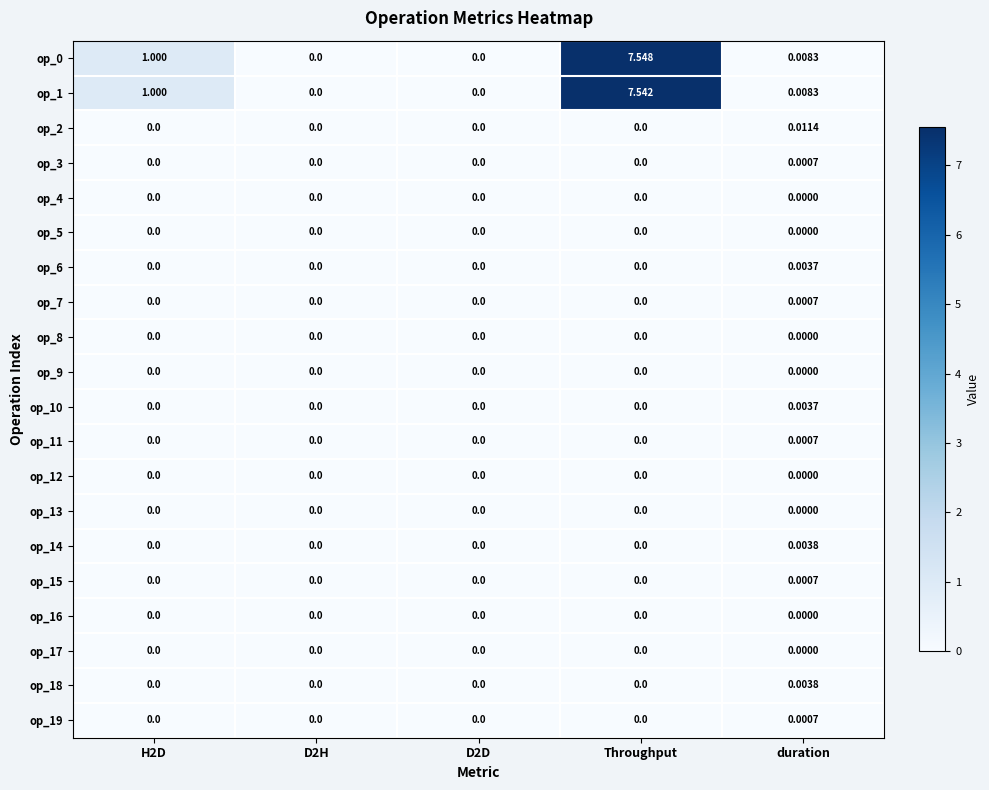

Which category has the highest value across all series?

Throughput